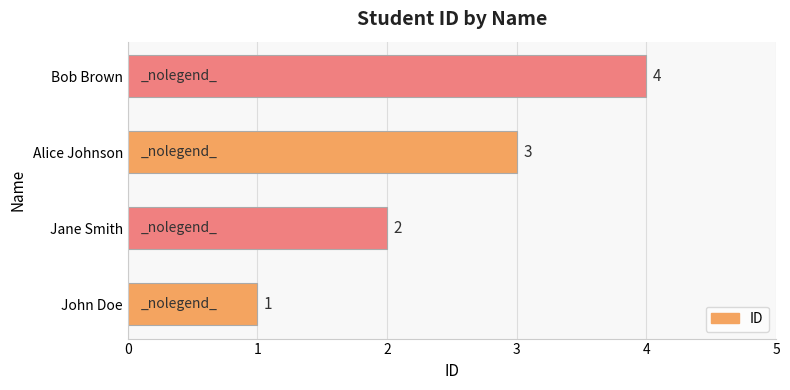

Does the chart contain stacked bars?

No